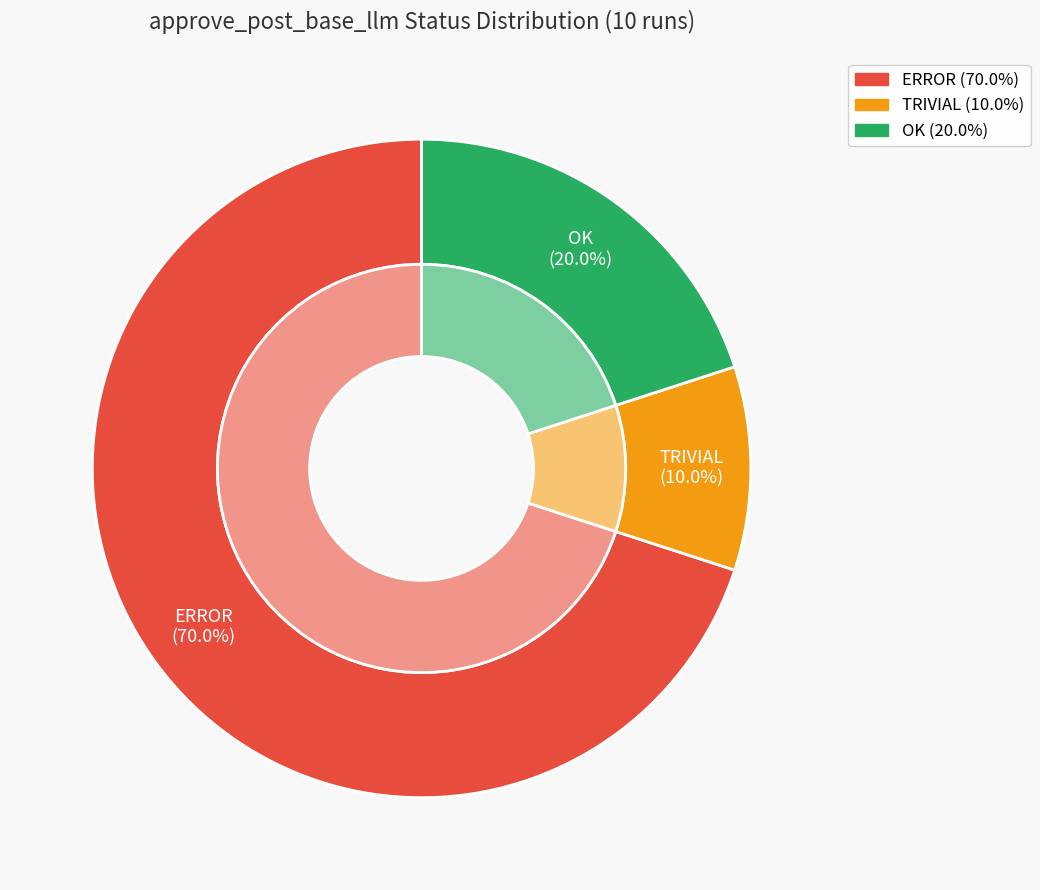

Which slice is the largest?

ERROR